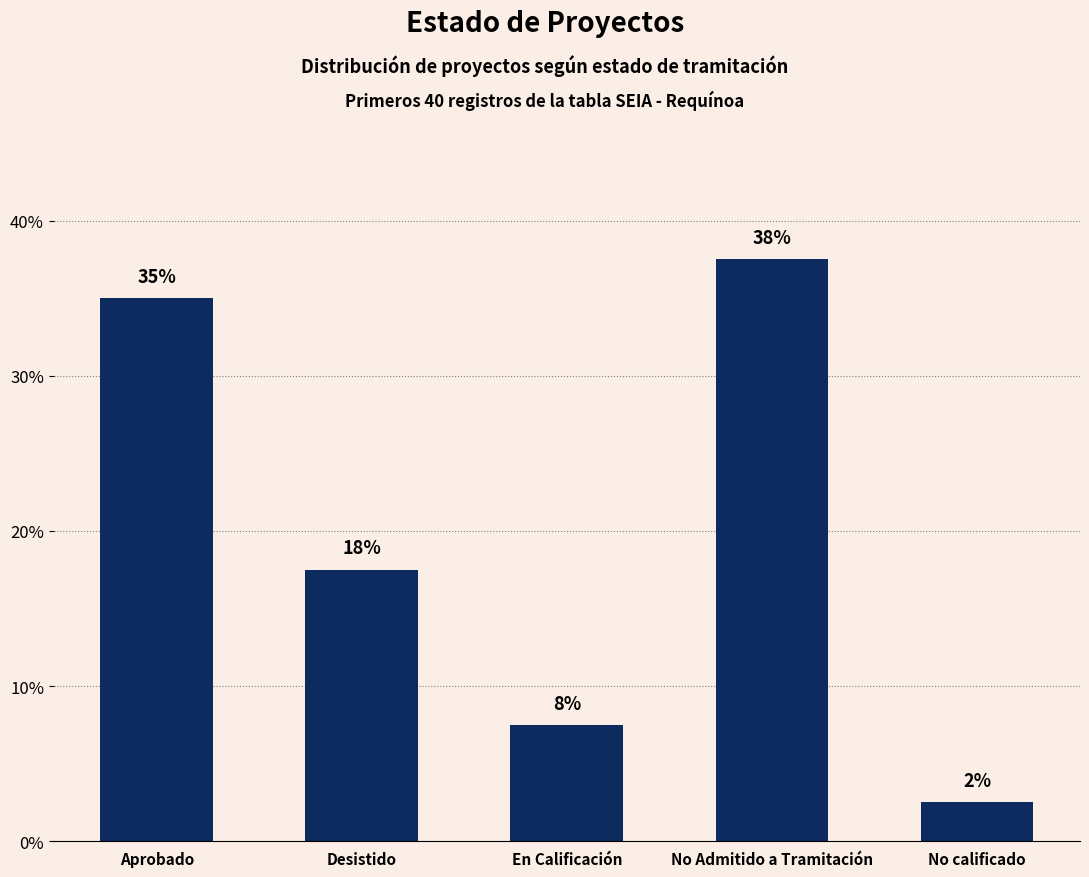

Are the bars horizontal?

No